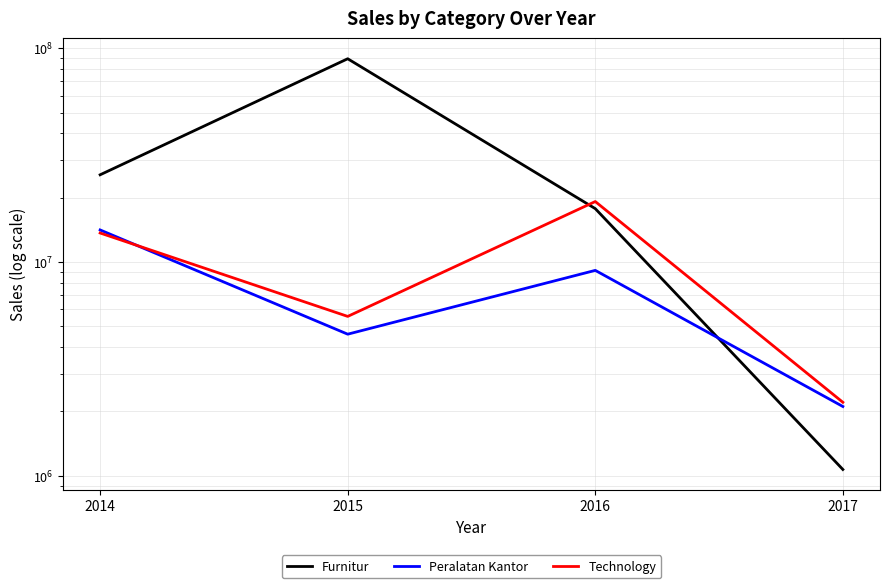

At which category does Peralatan Kantor reach its first local valley?

2015